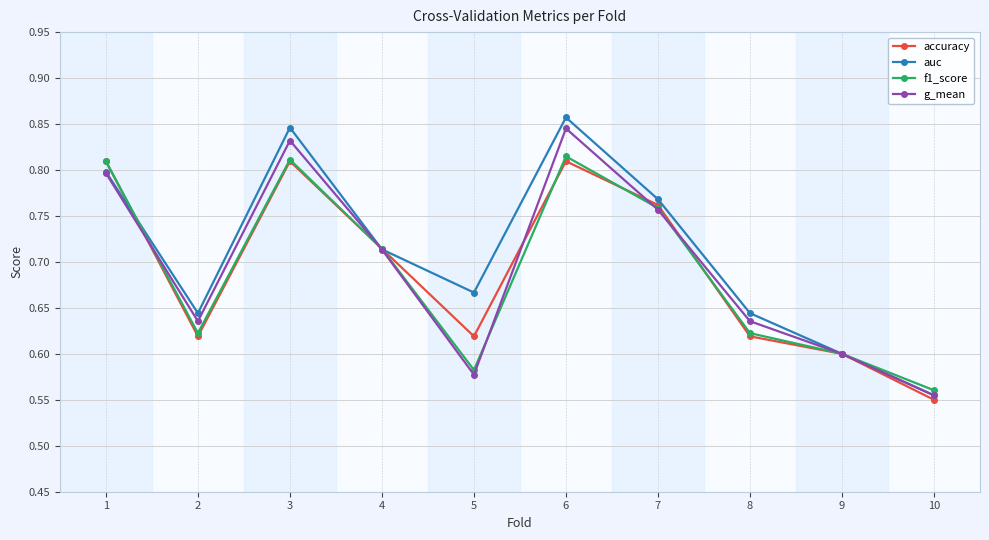

At which category is the sum across all series the highest?

6